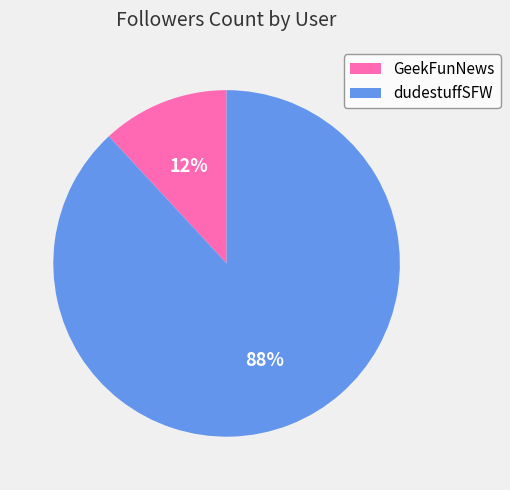

Which slice is the largest?

dudestuffSFW